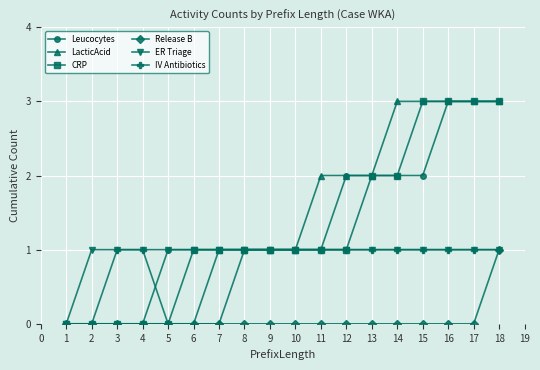

The Leucocytes series shows 2 at 6. True or false?

False